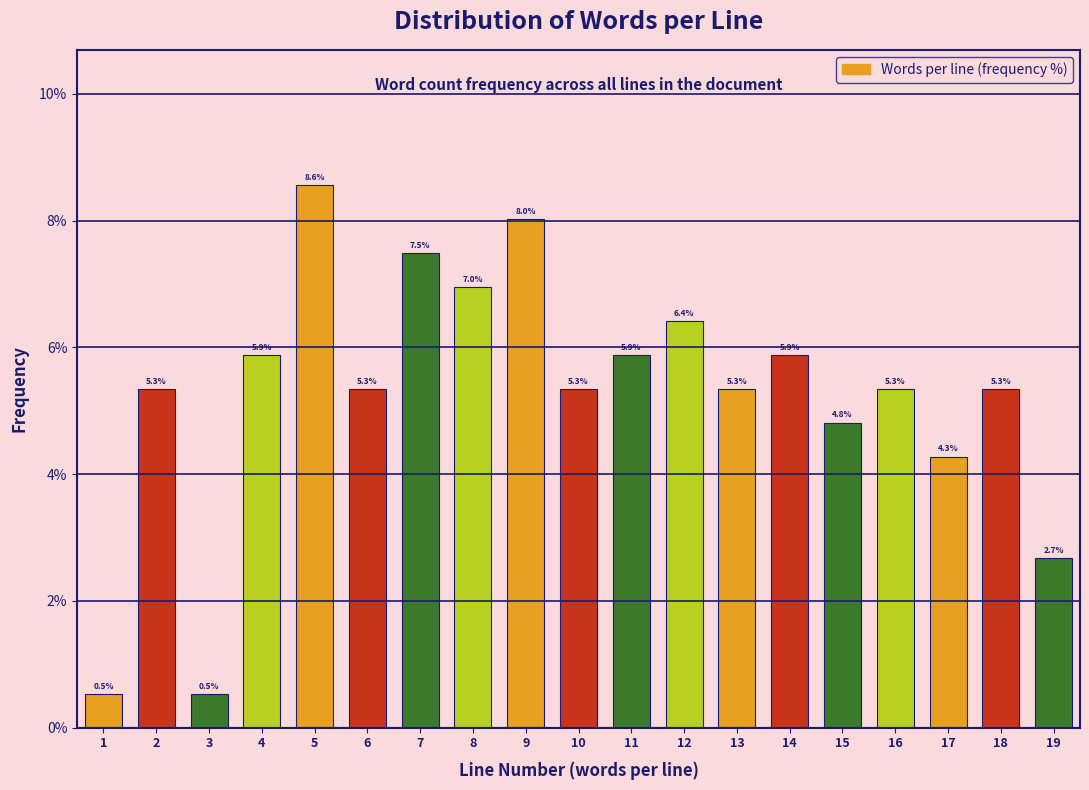

Reading left to right, list all the values displayed in this chart.

1=0.5	2=5.3	3=0.5	4=5.9	5=8.6	6=5.3	7=7.5	8=7.0	9=8.0	10=5.3	11=5.9	12=6.4	13=5.3	14=5.9	15=4.8	16=5.3	17=4.3	18=5.3	19=2.7